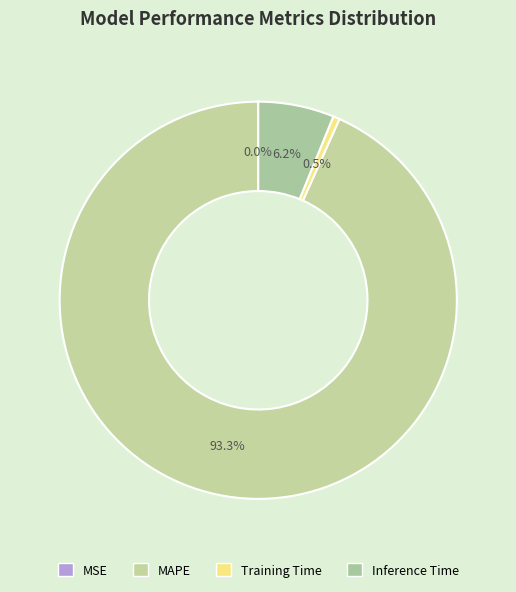

Is it true that MAPE is 99% of the pie?

False